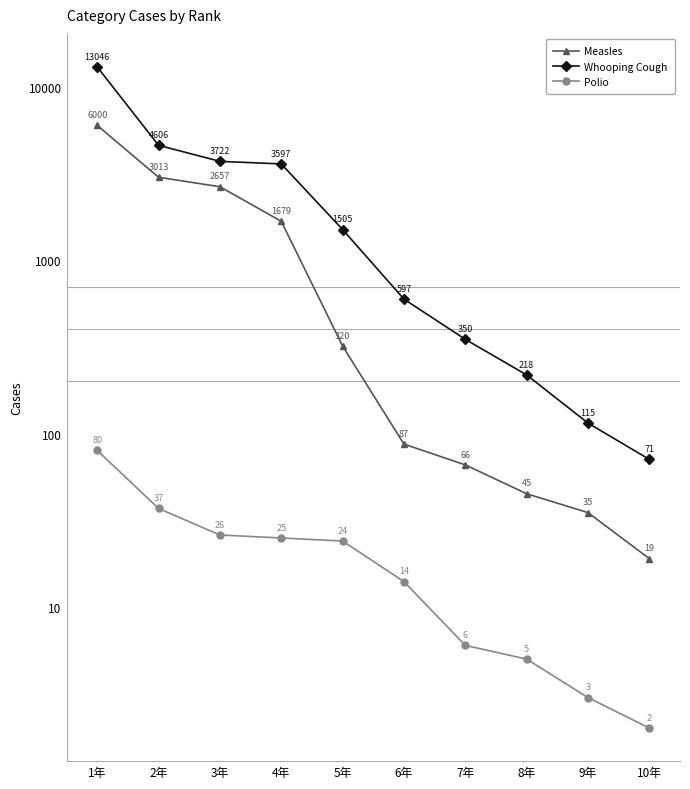

True or false: Polio has more than 2 points higher than both neighbors.

False